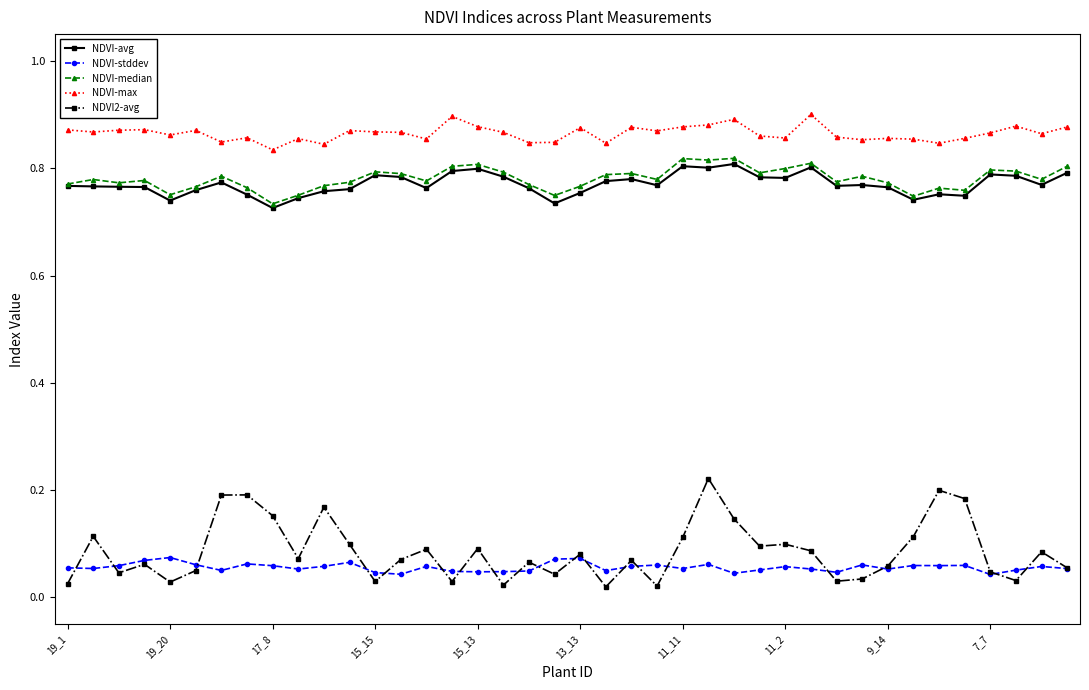

True or false: NDVI-median and NDVI-stddev cross at least once.

False